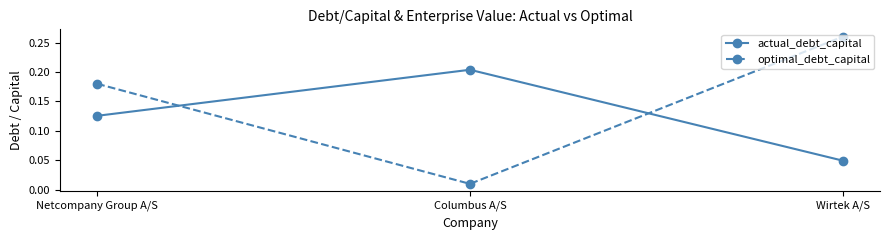

How many lines are shown in the chart?

2